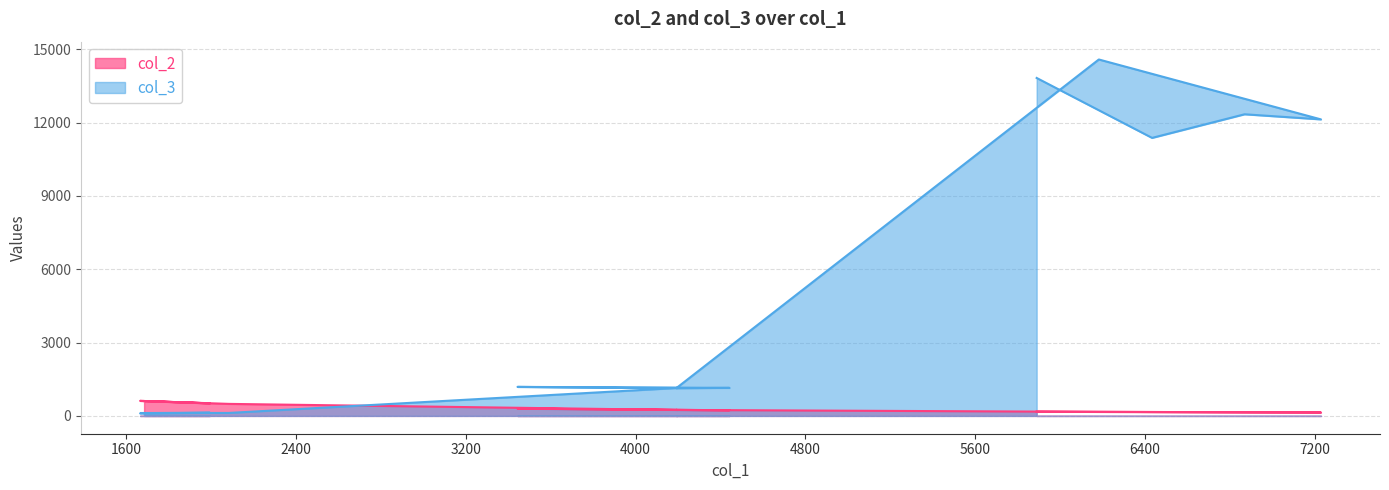

What is the sum of all col_3 values?

70599.0